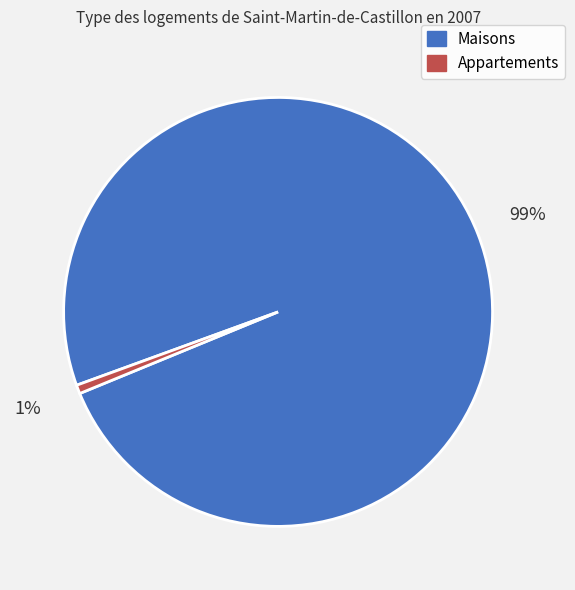

True or false: Appartements accounts for 1% of the total.

True